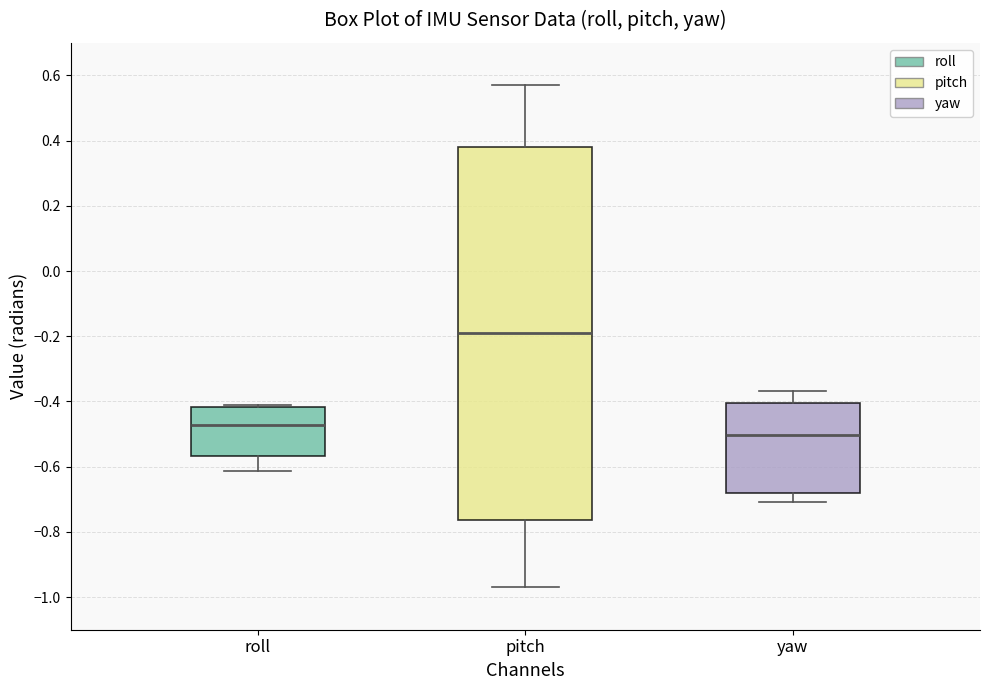

Which box's median line is the highest?

pitch